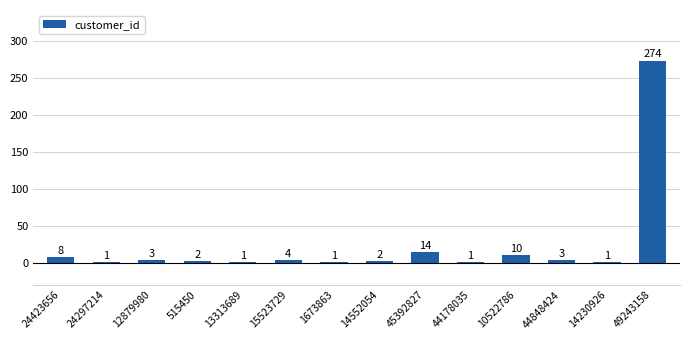

What is the sum of the values at 13313689 and 49243158?

275